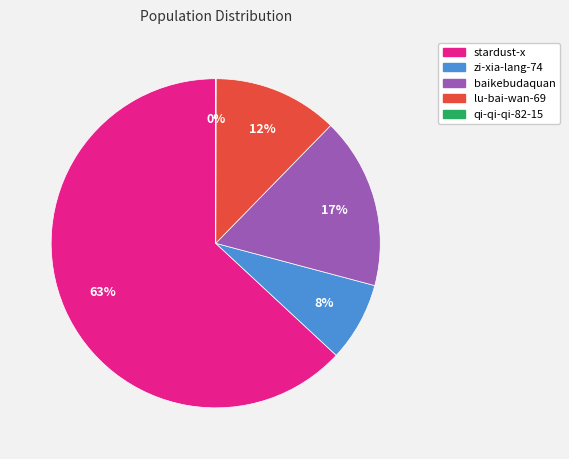

Which has a higher value, stardust-x or lu-bai-wan-69?

stardust-x